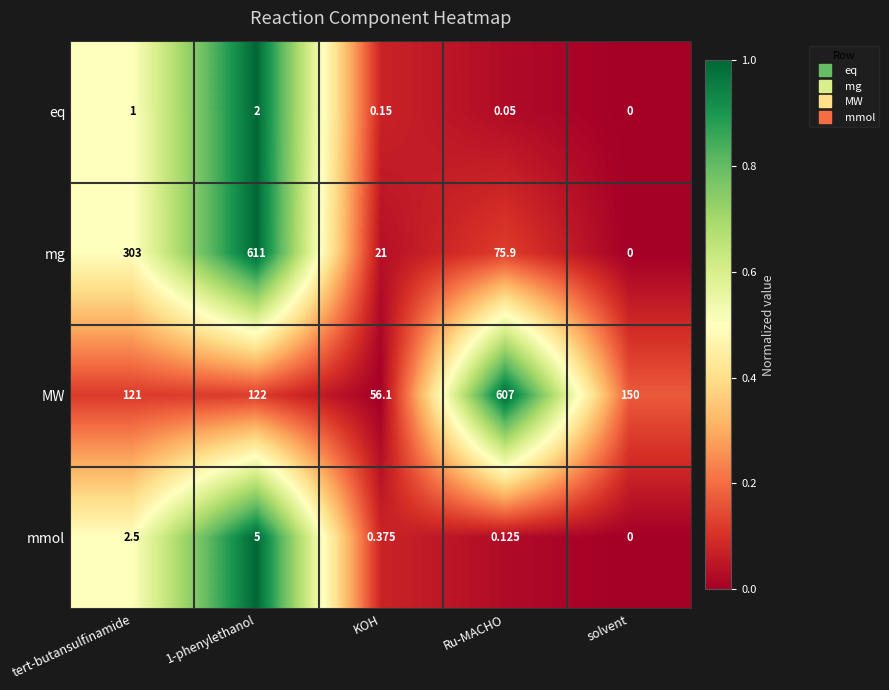

Which category has the lowest value in the MW series?

KOH